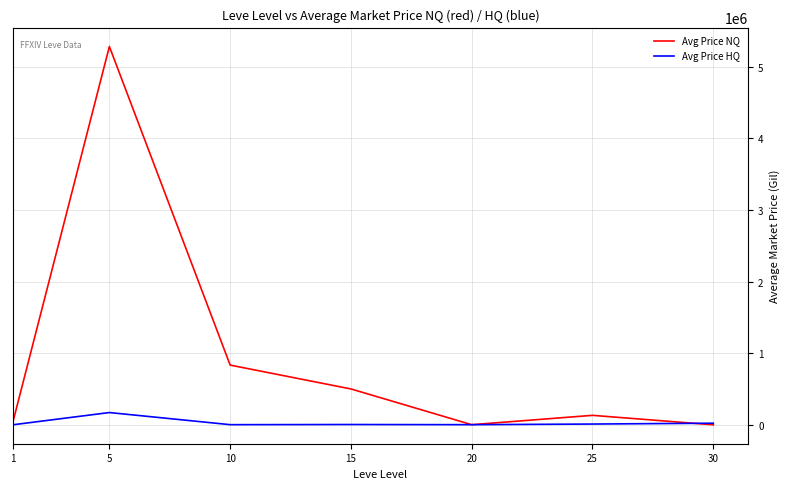

Rank the series by their maximum value, from highest to lowest.

Avg Price NQ, Avg Price HQ